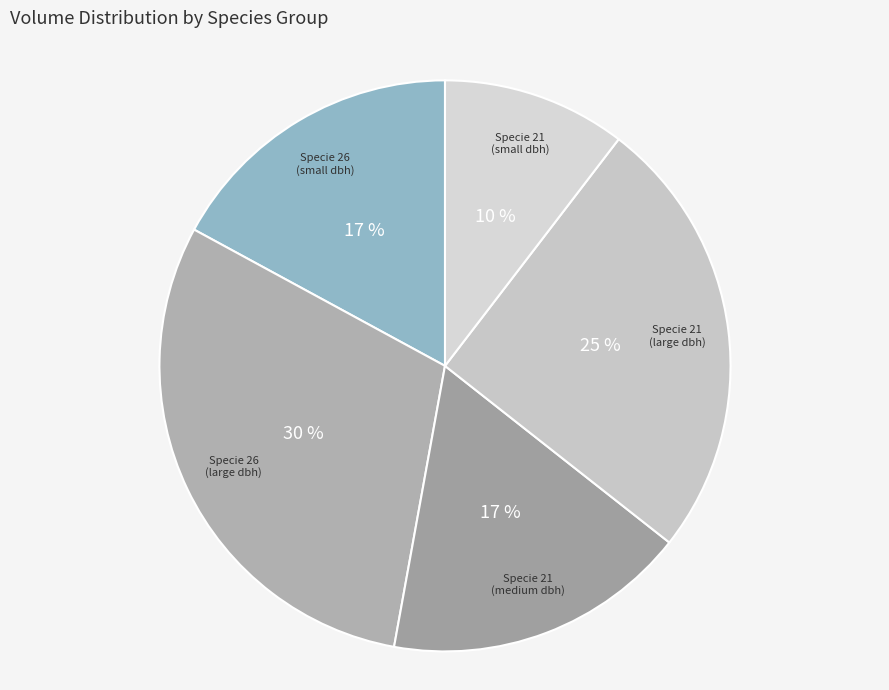

How many segments does this pie chart have?

5